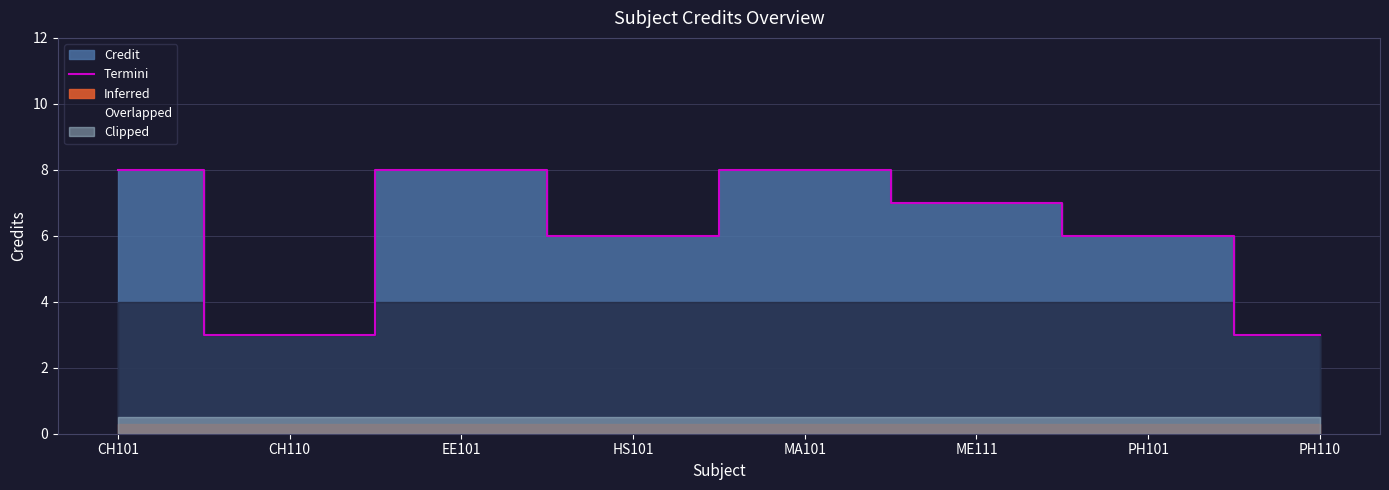

How many points are higher than both their immediate neighbors (excluding endpoints)?

2